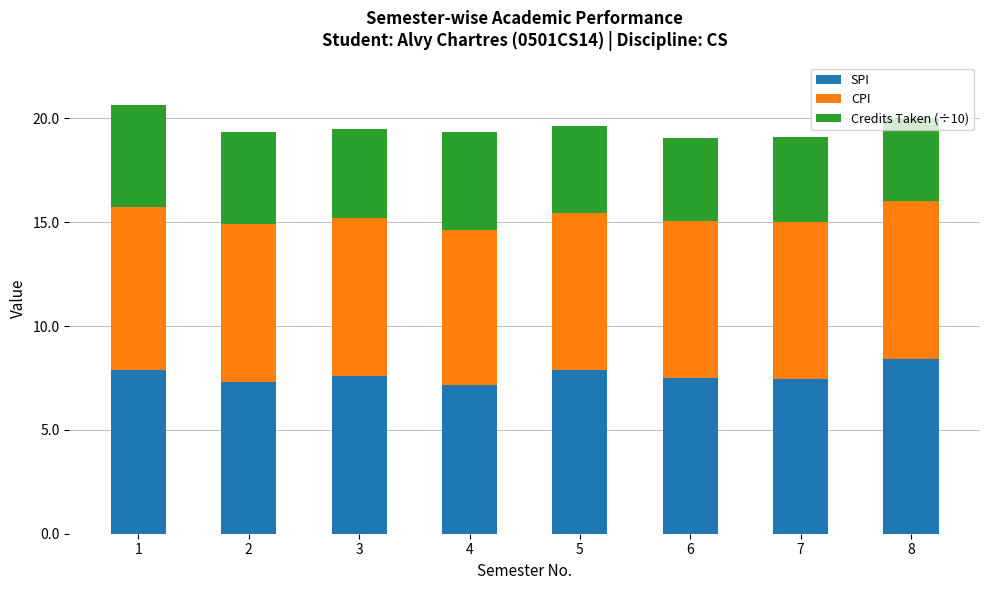

At which category is the sum across all series the highest?

1